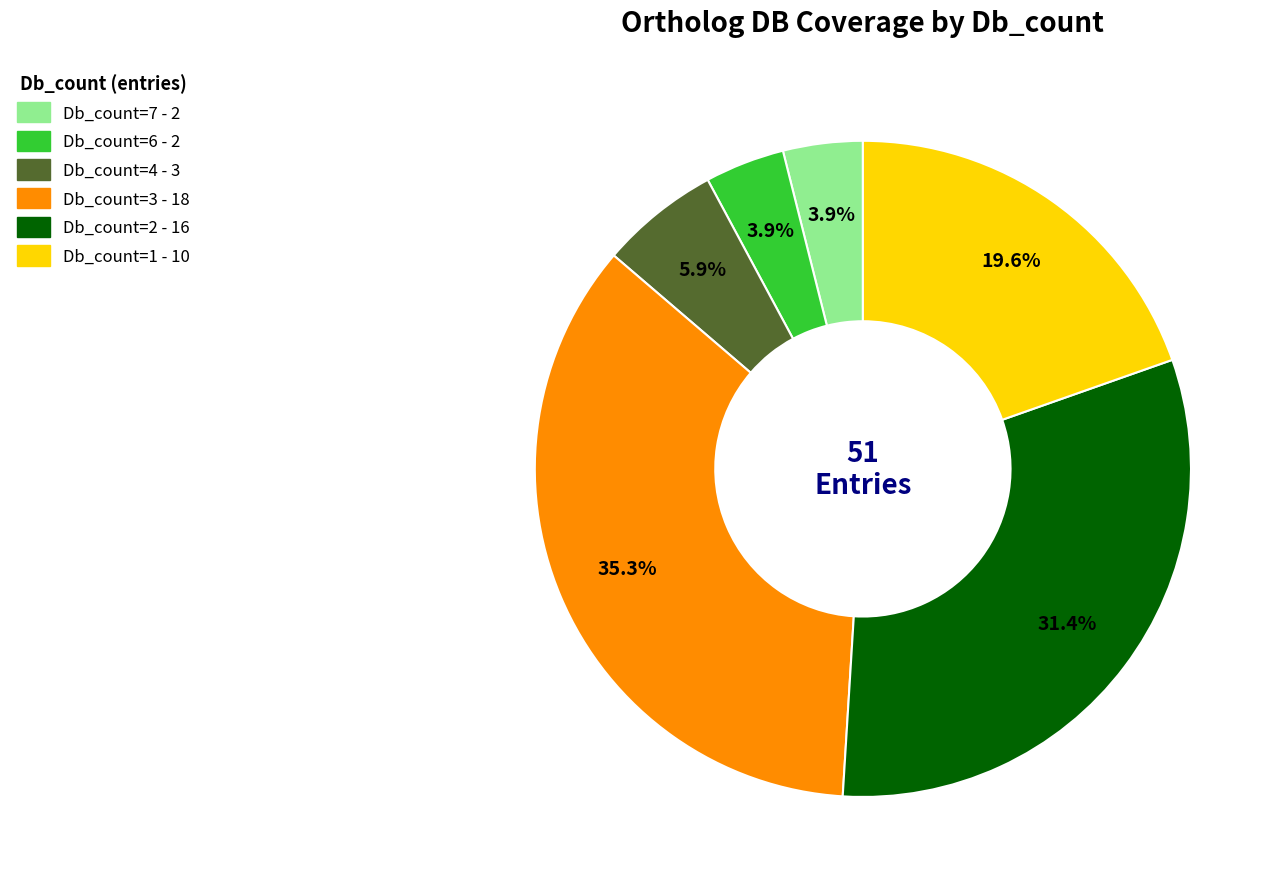

Does any single category account for the majority?

No